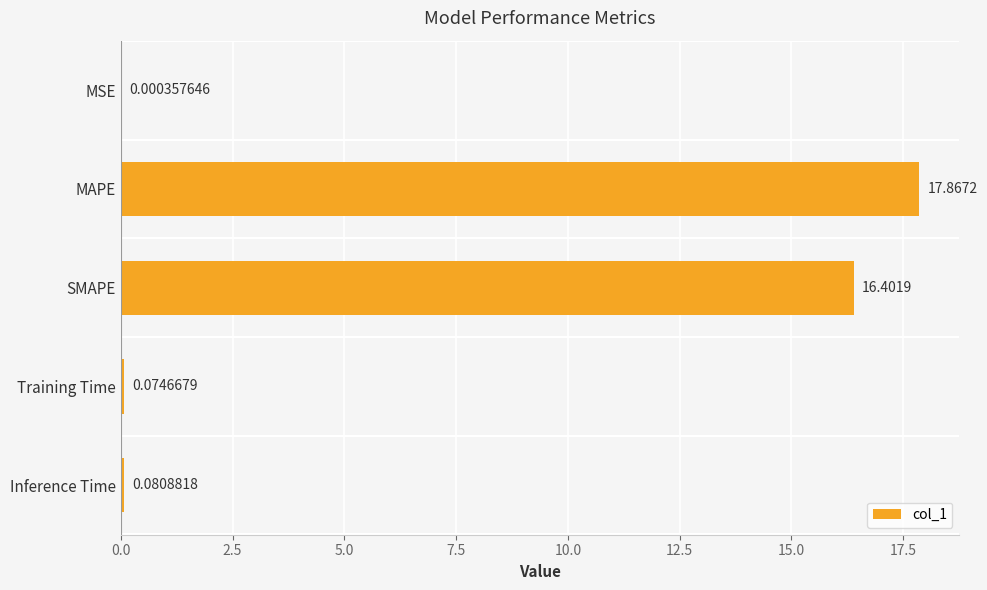

Are the bars horizontal?

Yes